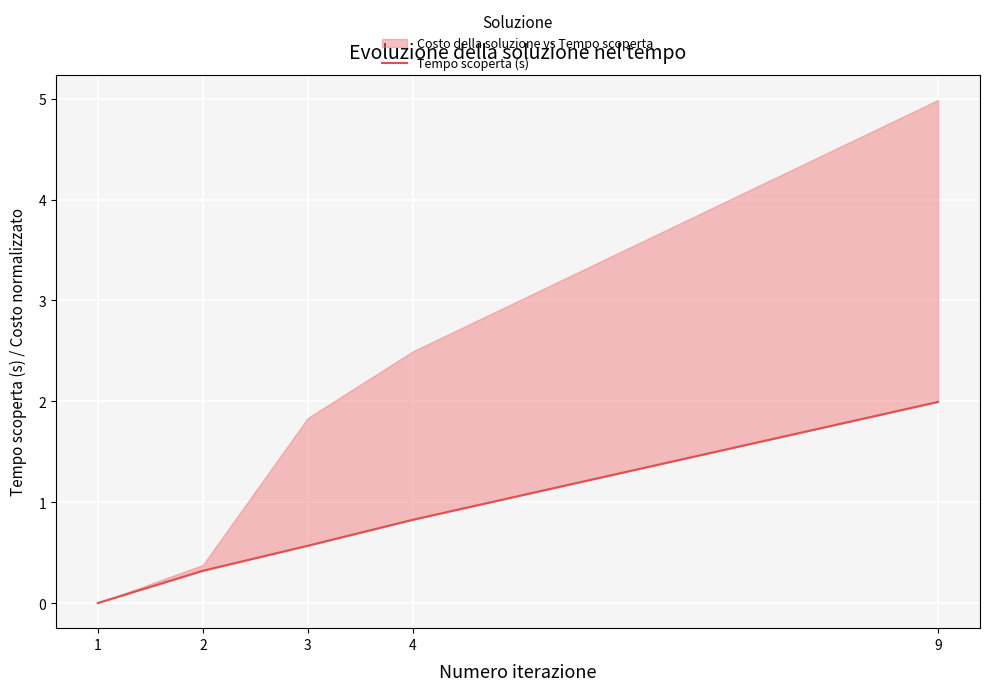

What is the average value?

0.7